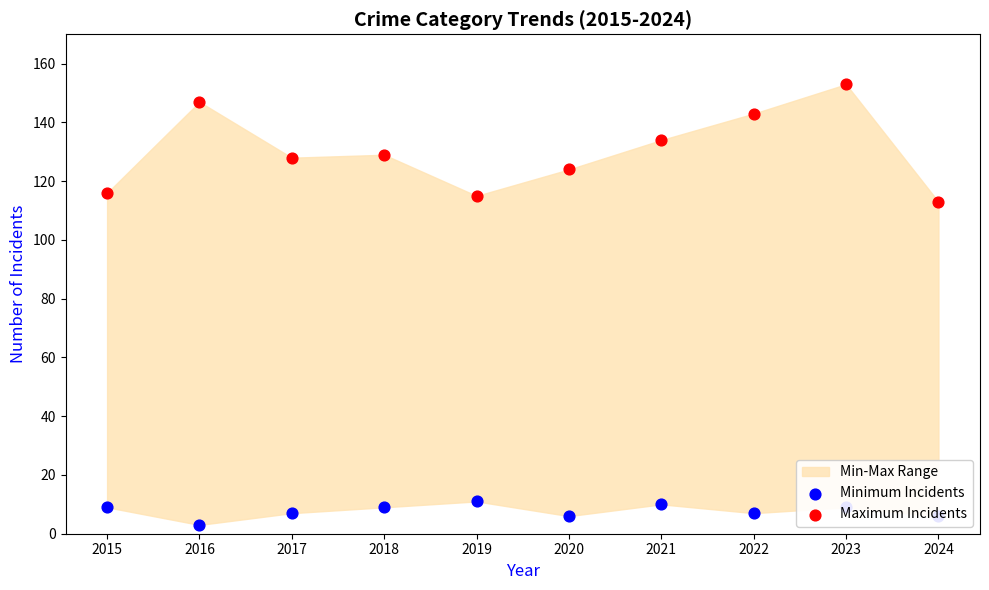

Which series has the largest total across all categories?

Maximum Incidents